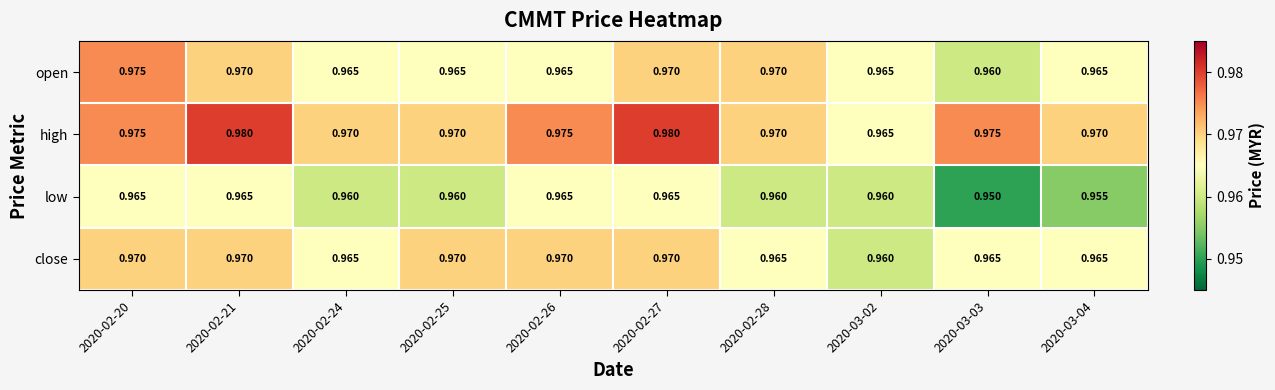

Is the value of open at 2020-02-25 greater than the value of close at 2020-02-26?

No